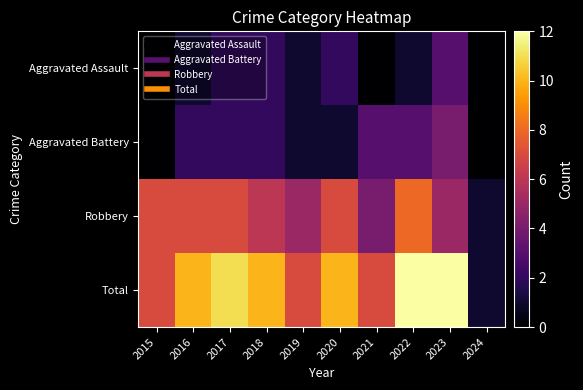

What is the spread (max minus min) of values at 2015?

7